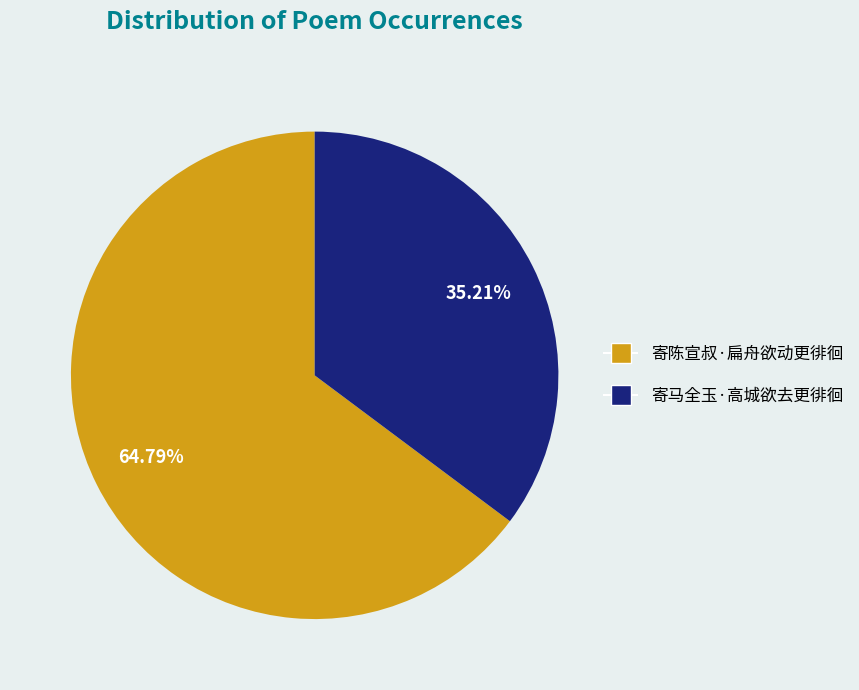

What is the total percentage of 寄陈宣叔·扁舟欲动更徘徊 and 寄马全玉·高城欲去更徘徊?

100.0%